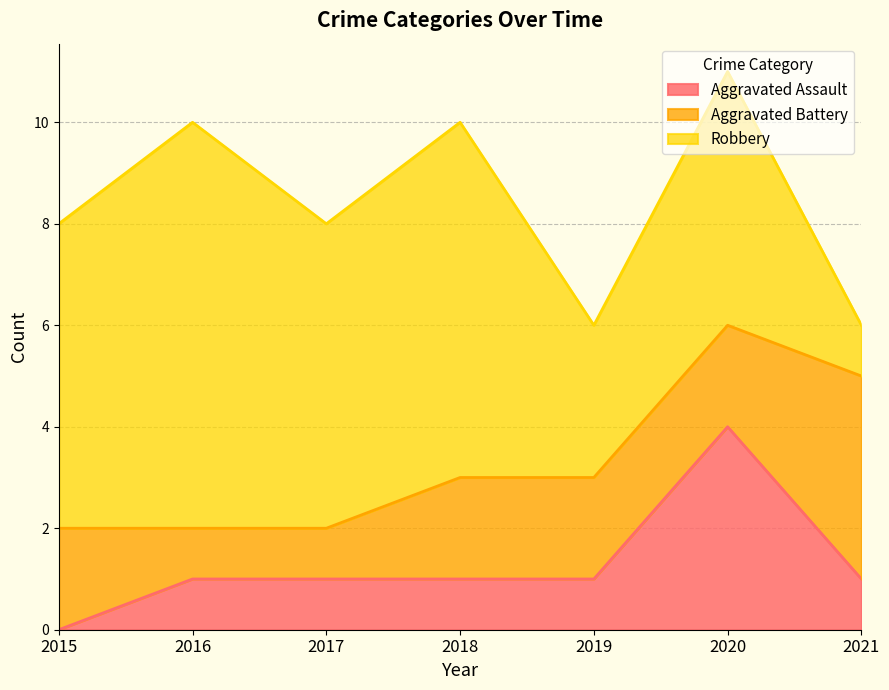

Read the Aggravated Assault value at 2017.

1